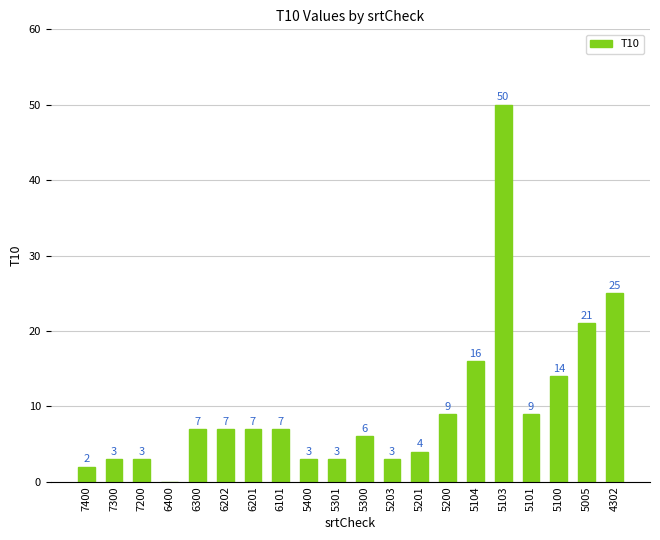

The value at 5301 is 3. True or false?

True